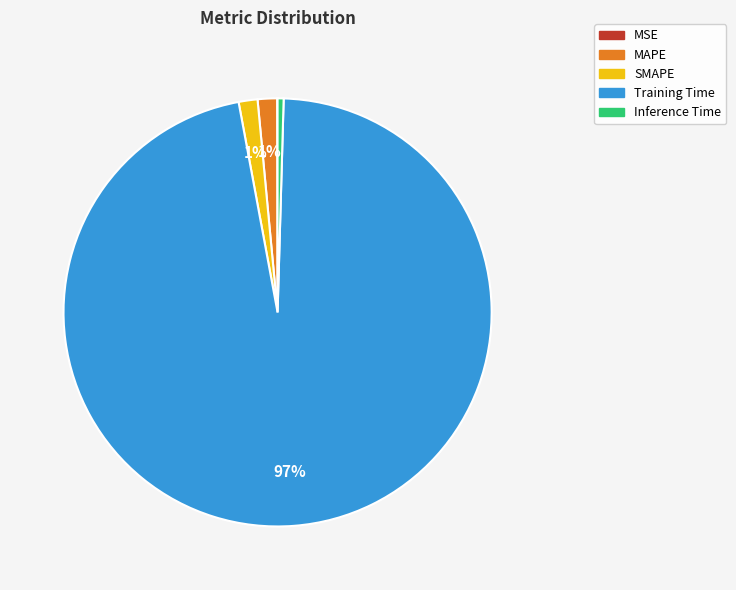

The Inference Time slice represents 0% of the pie. True or false?

True